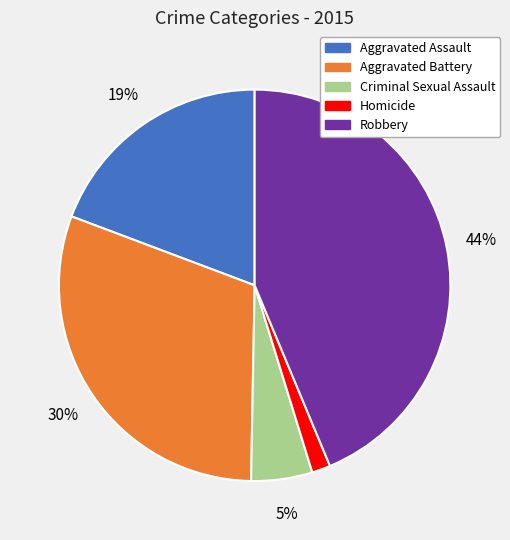

Does Aggravated Battery account for over 50% of the chart?

No